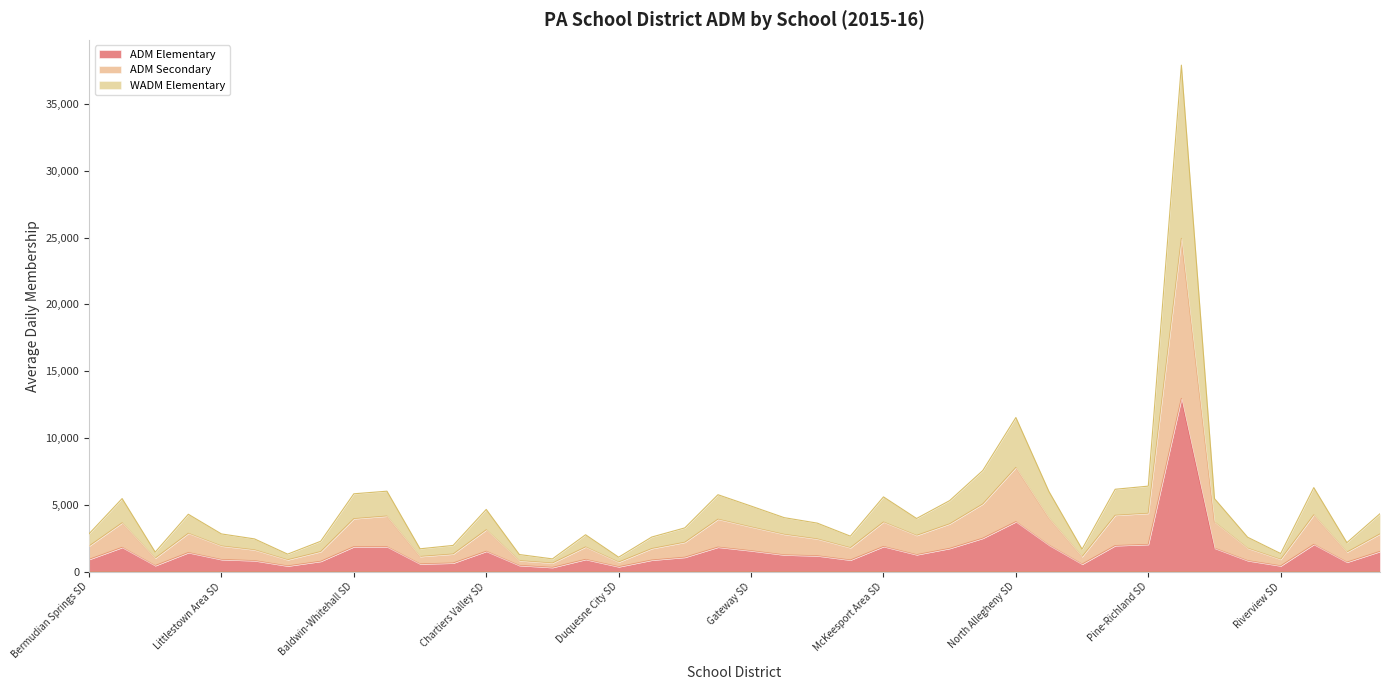

What is the minimum value for ADM Elementary?

316.0